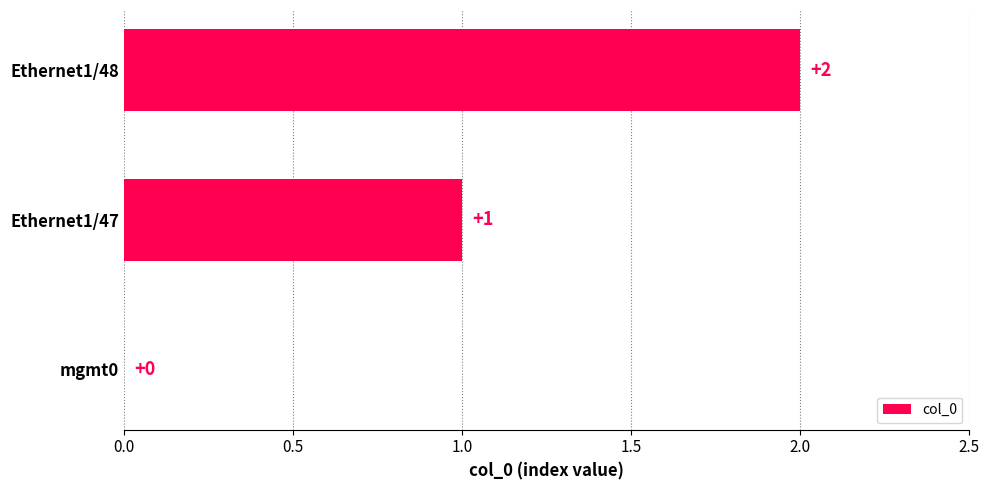

Does the chart contain stacked bars?

No